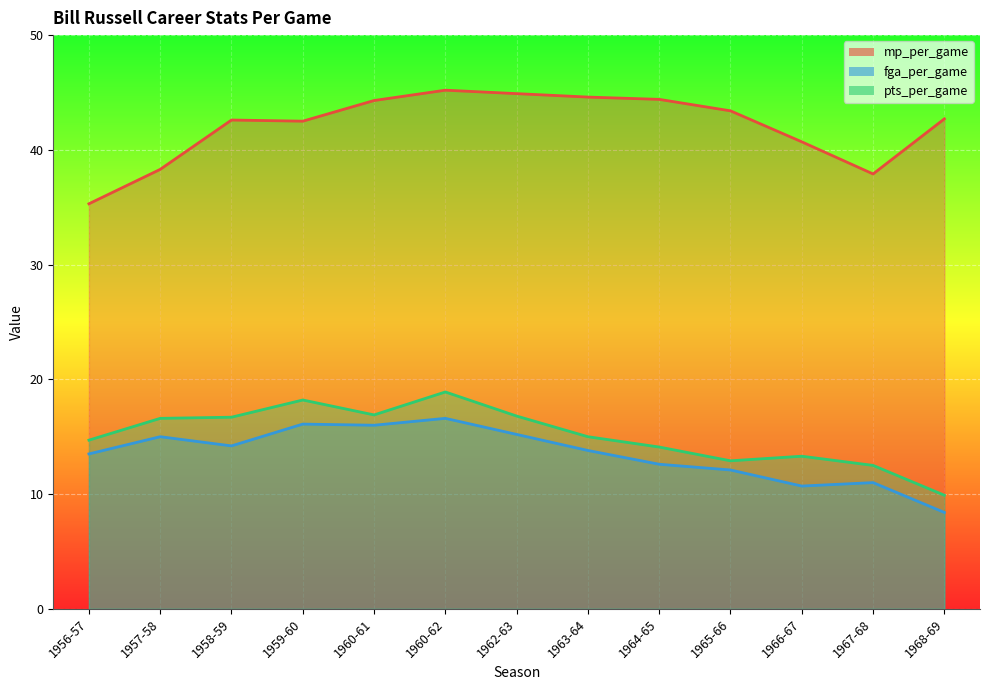

True or false: mp_per_game and fga_per_game cross at least once.

False